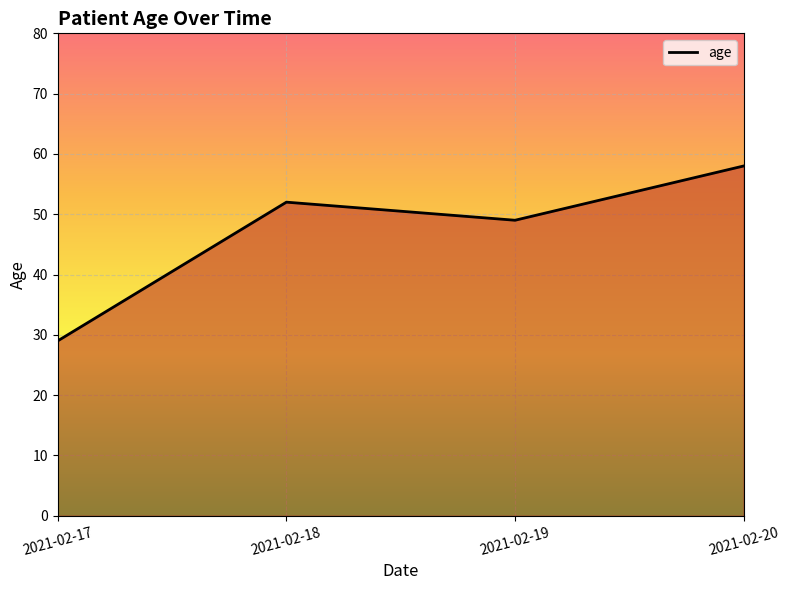

At which label is the value closest to 43?

2021-02-19